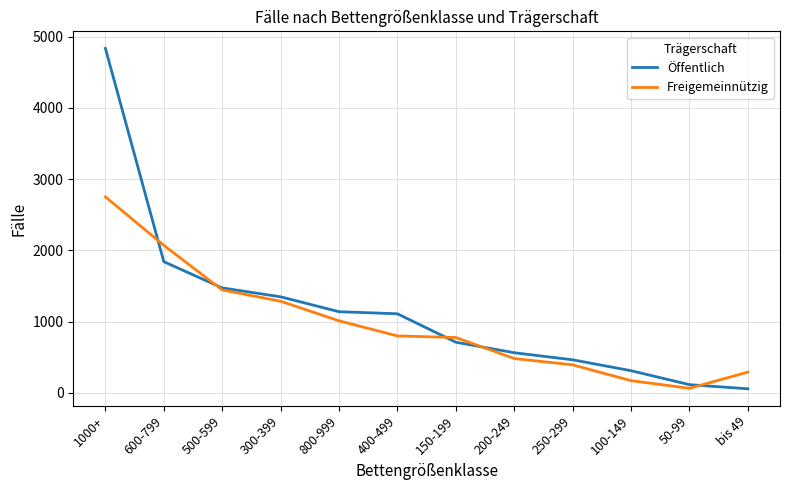

At which category is the sum across all series the highest?

1000+